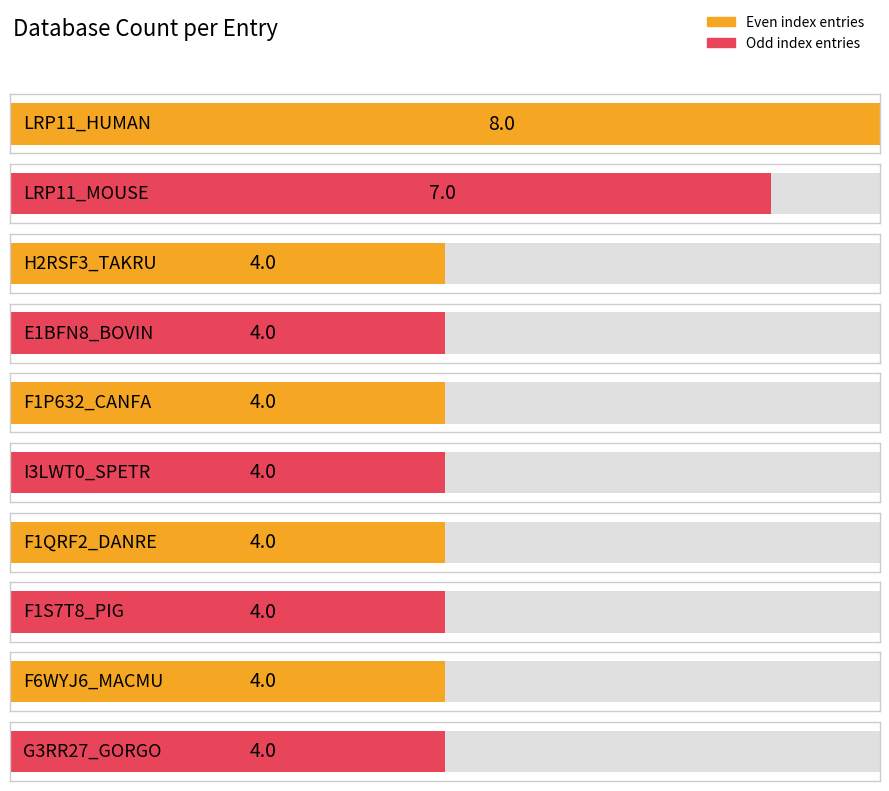

Are the bars grouped side by side (vs. stacked)?

No